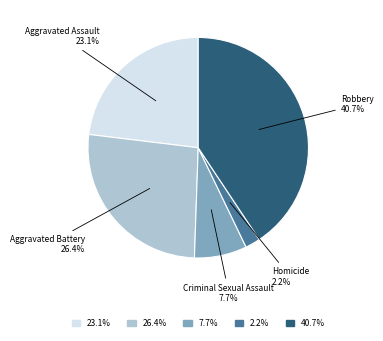

Does any single category account for the majority?

No